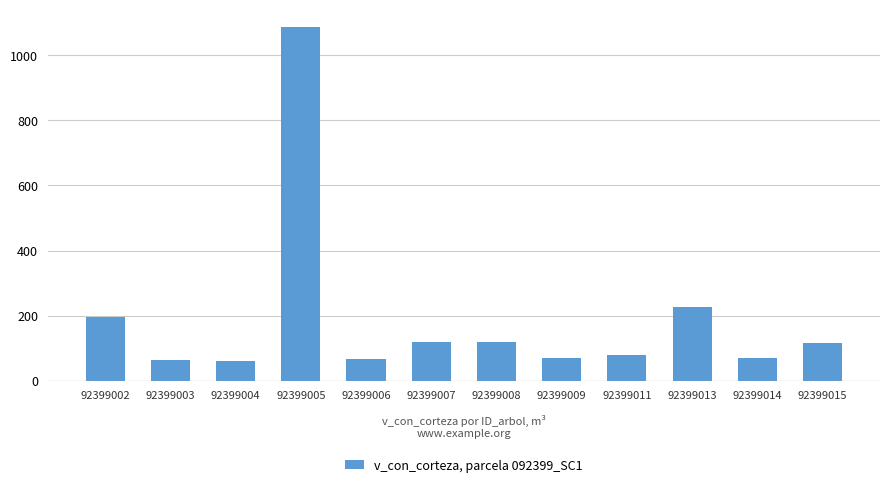

What is the maximum value shown in the chart?

1085.6